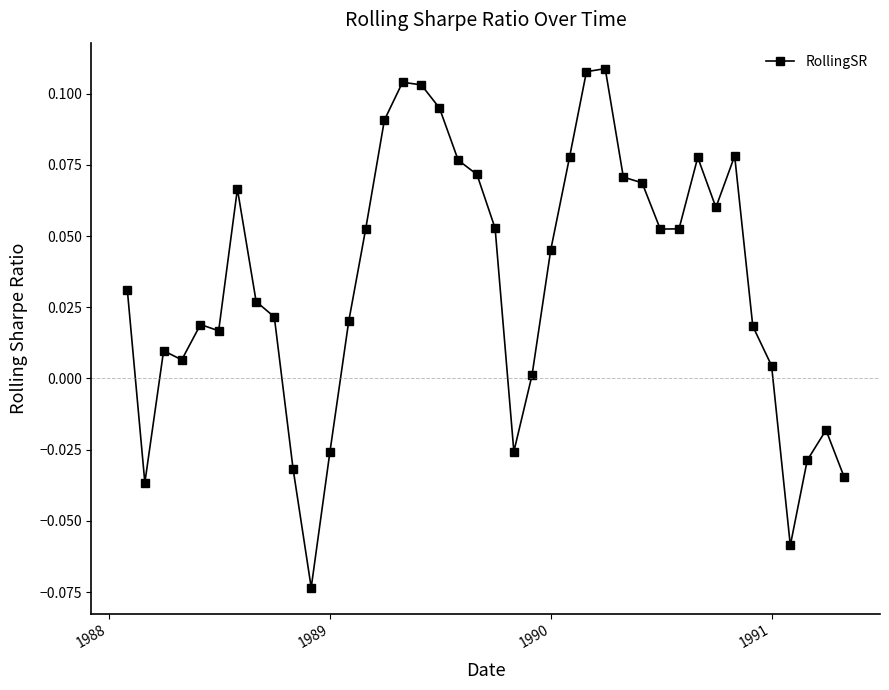

True or false: the data has more than 1 interior local peaks.

True